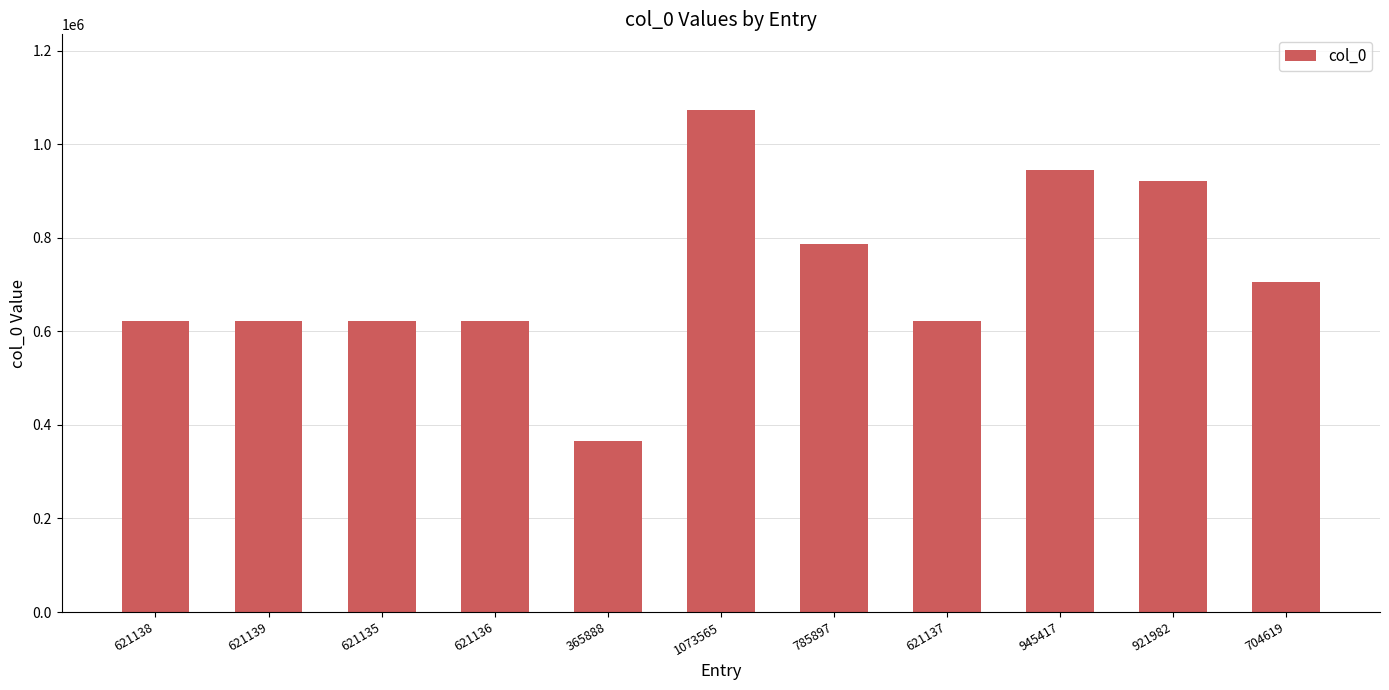

Which category has the highest value across all series?

1073565